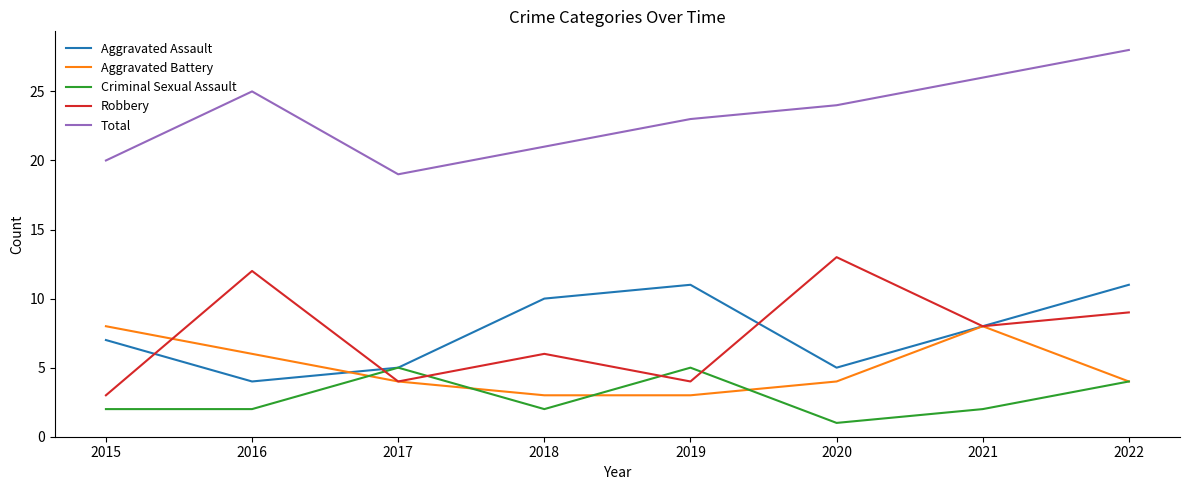

What is the difference between the highest and lowest values at 2015?

18